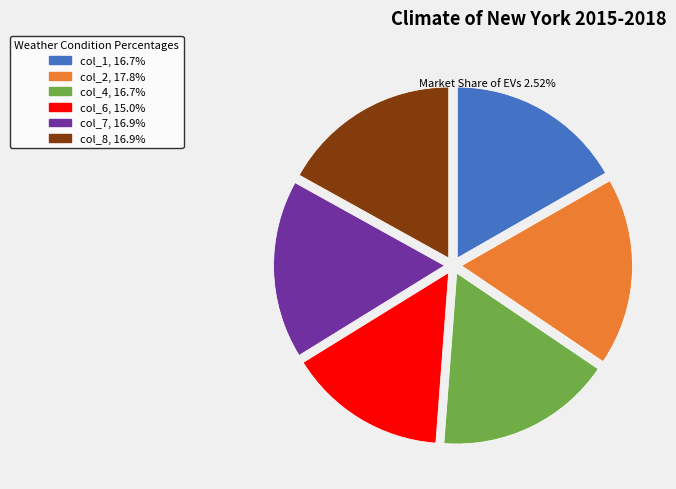

Count the number of slices in the pie.

6